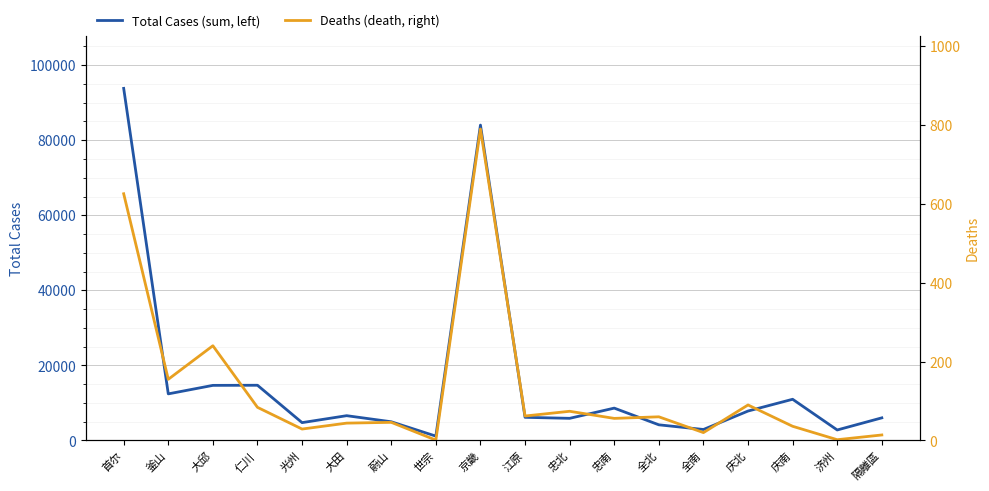

At which category is the sum across all series the highest?

首尔